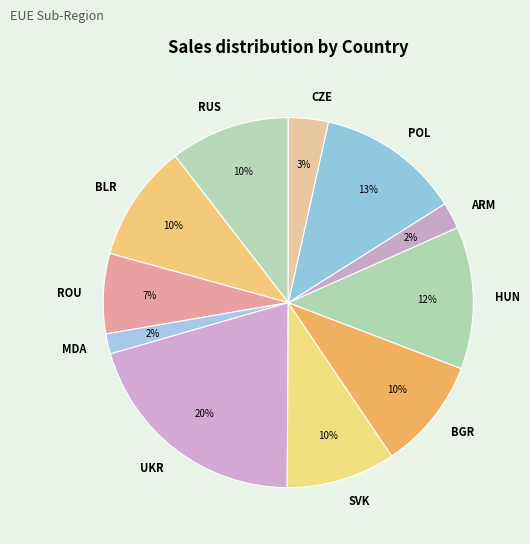

To the nearest percent, what is the average slice percentage?

9%